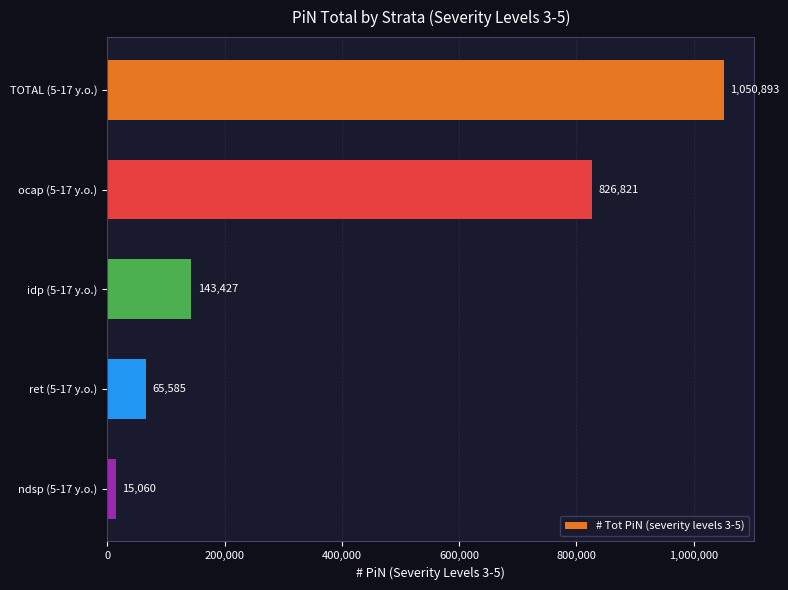

What position from the bottom is TOTAL (5-17 y.o.)?

5